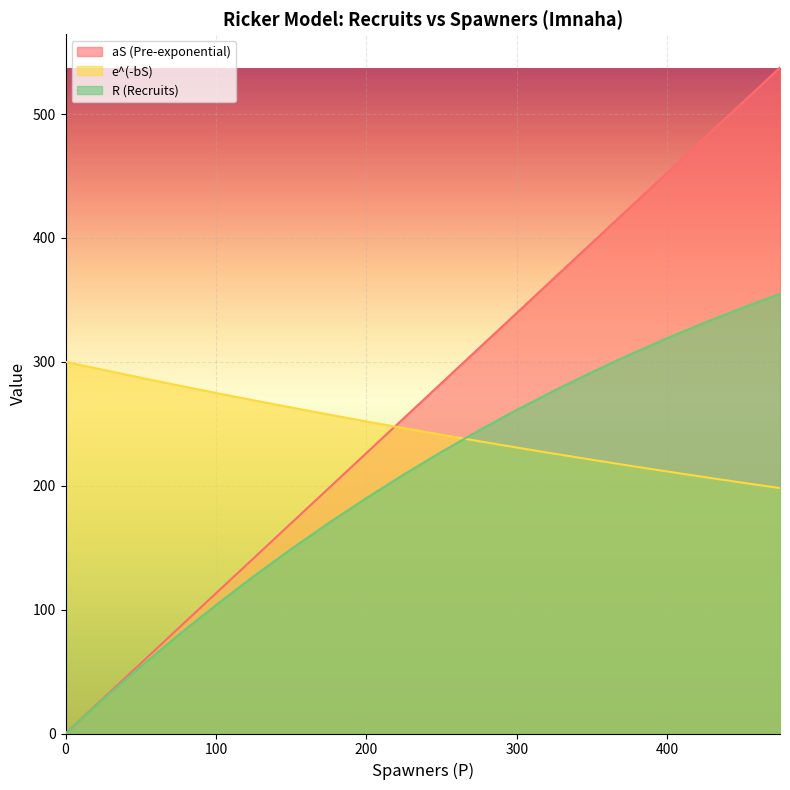

Reading left to right, transcribe all the data shown in this chart.

aS (Pre-exponential): 0=0.0	25=28.3	50=56.6	75=84.9	100=113.2	125=141.4	150=169.7	175=198.0	200=226.3	225=254.6	250=282.9	275=311.2	300=339.5	325=367.8	350=396.0	375=424.3	400=452.6	425=480.9	450=509.2	475=537.5
e^(-bS): 0=300.0	25=293.5	50=287.2	75=281.0	100=274.9	125=269.0	150=263.1	175=257.5	200=251.9	225=246.4	250=241.1	275=235.9	300=230.8	325=225.8	350=220.9	375=216.2	400=211.5	425=206.9	450=202.5	475=198.1
R (Recruits): 0=0.0	25=27.7	50=54.2	75=79.5	100=103.7	125=126.8	150=148.9	175=169.9	200=190.0	225=209.1	250=227.4	275=244.7	300=261.2	325=276.8	350=291.7	375=305.8	400=319.1	425=331.7	450=343.6	475=354.9